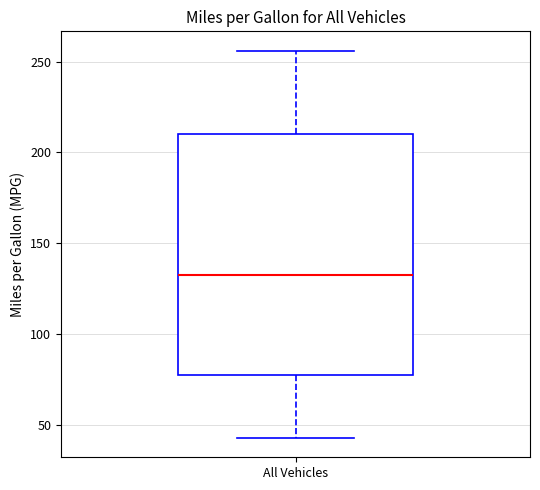

Read this box plot against the y-axis: the position of the median line, the range covered by the box, and the ends of both whiskers. The values are not printed on the chart, so give them approximately, as read against the axis.

median 135, box 80 to 210, whiskers 45 to 255